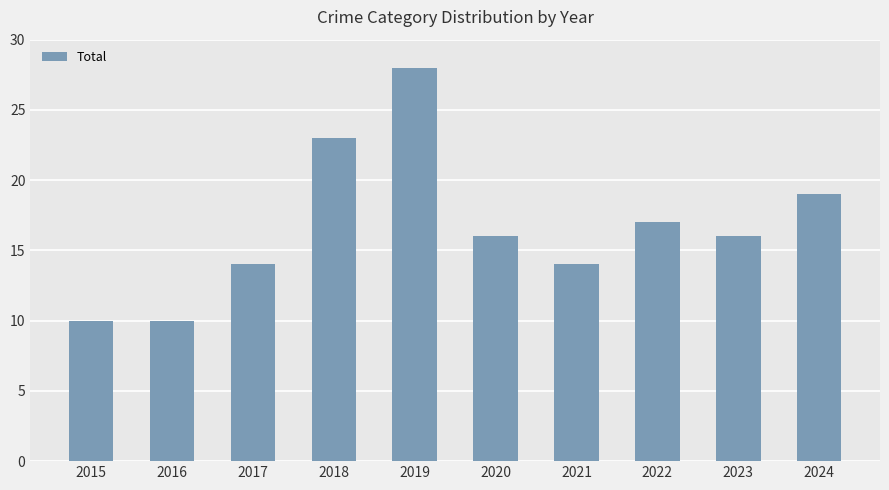

What is the difference between the values at 2021 and 2018?

9